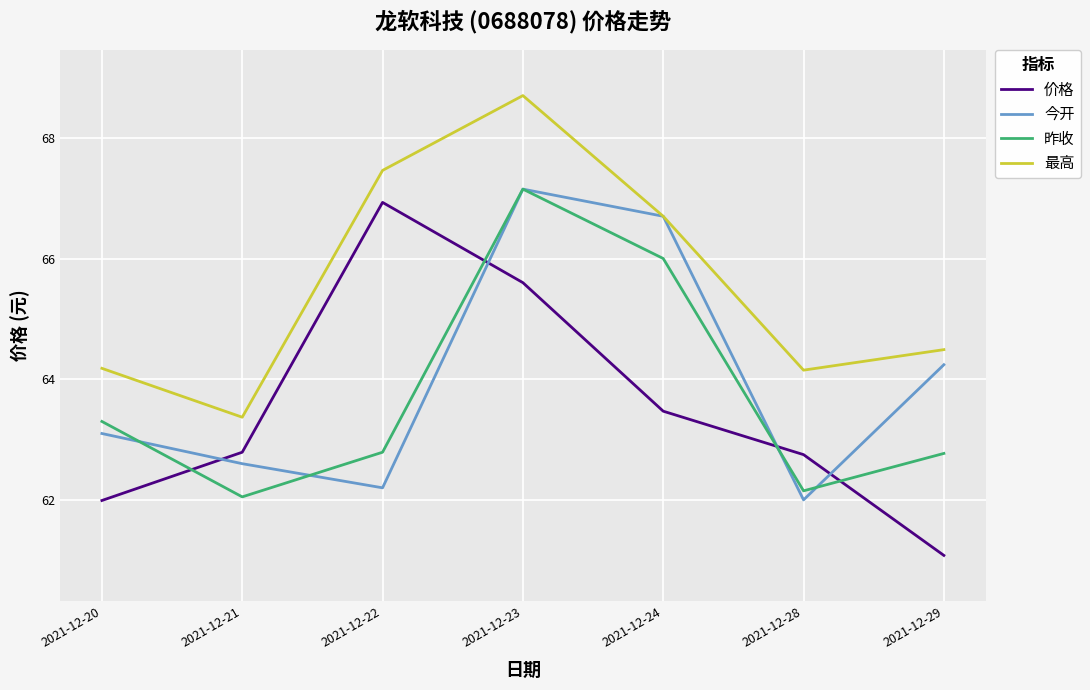

At which category is the sum across all series the highest?

2021-12-23